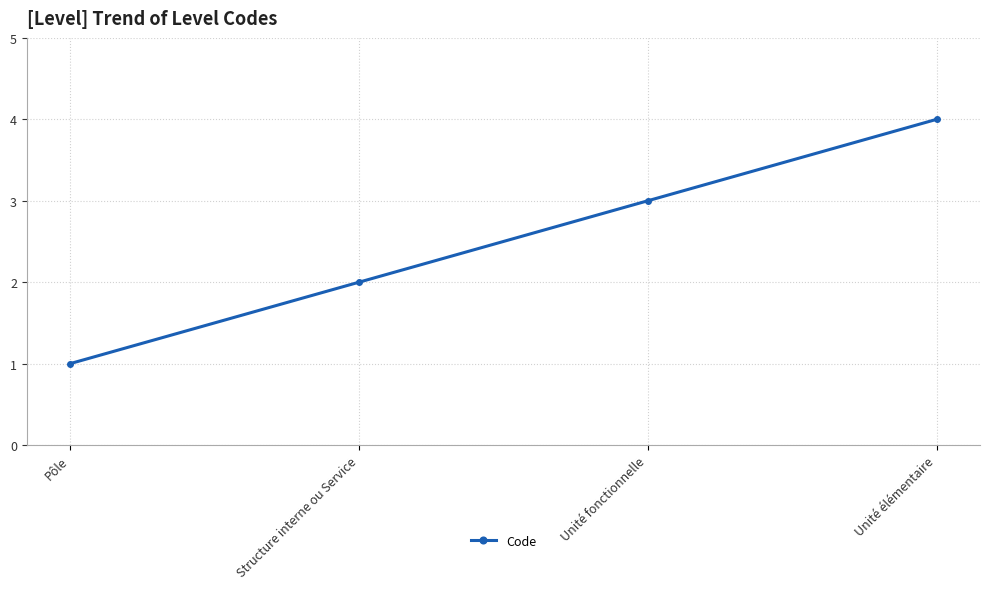

What is the label of the 4th point from the right?

Pôle